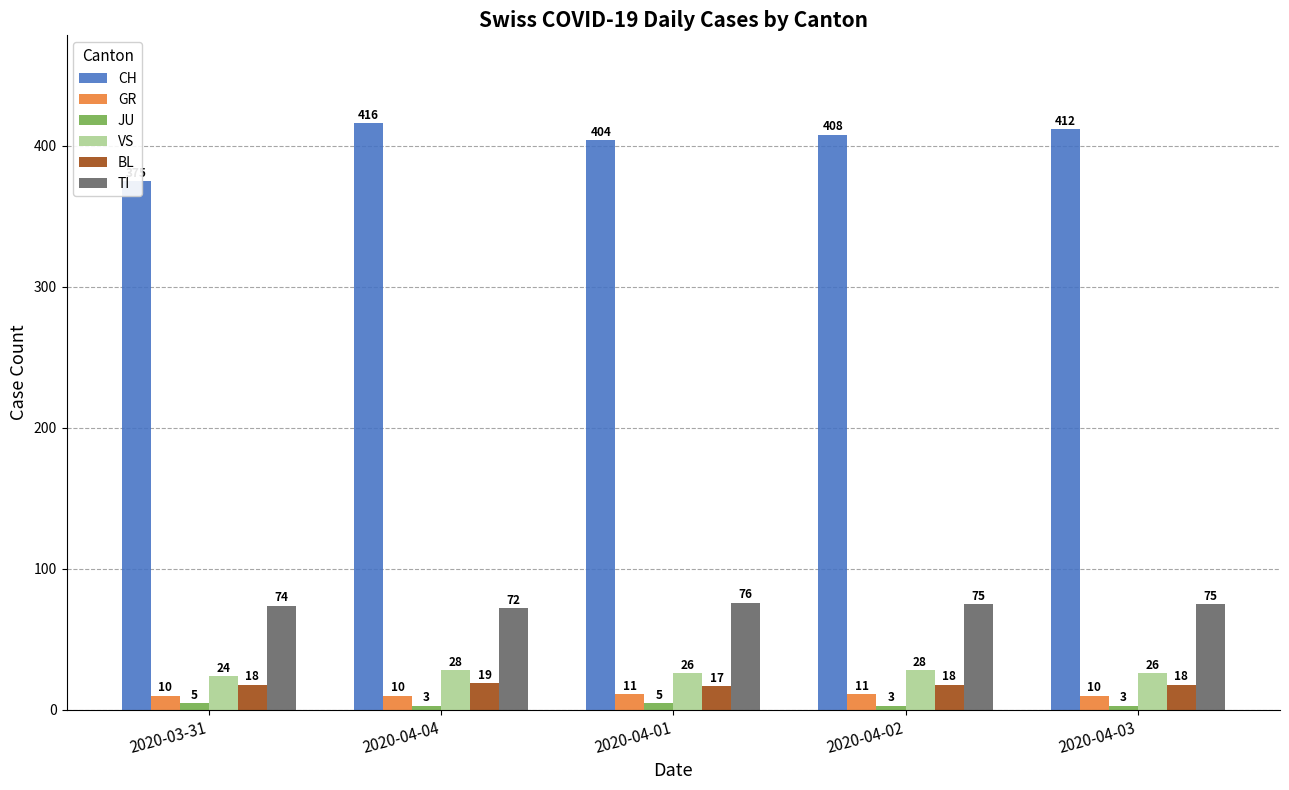

Where does the CH series first go above 408?

2020-04-04